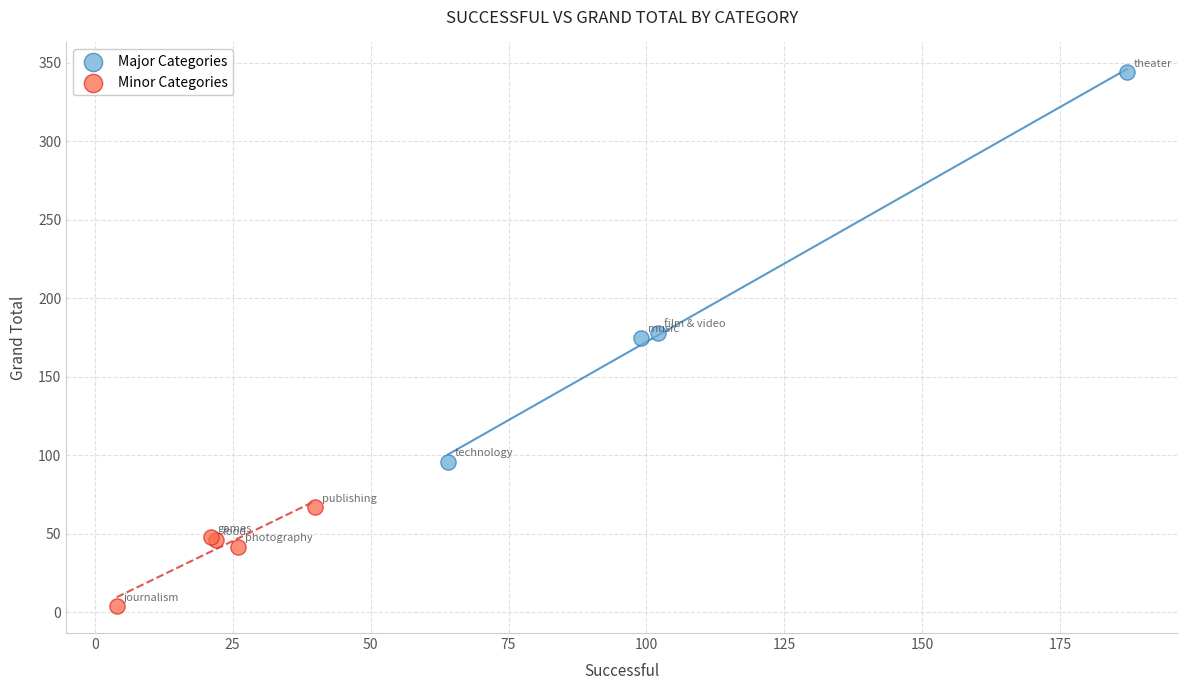

Which series has the widest spread of Y values?

Major Categories